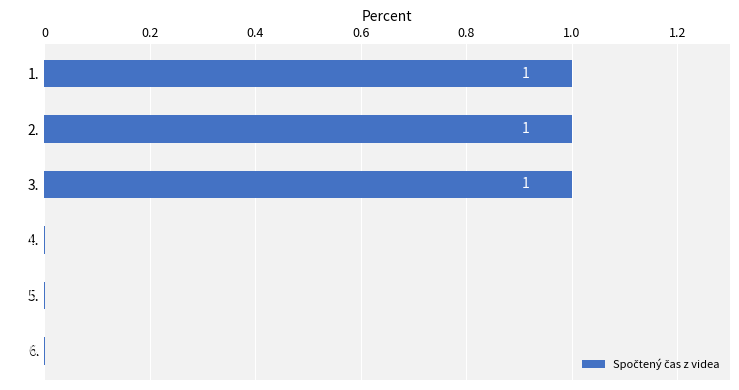

What is the sum of all values?

3.0